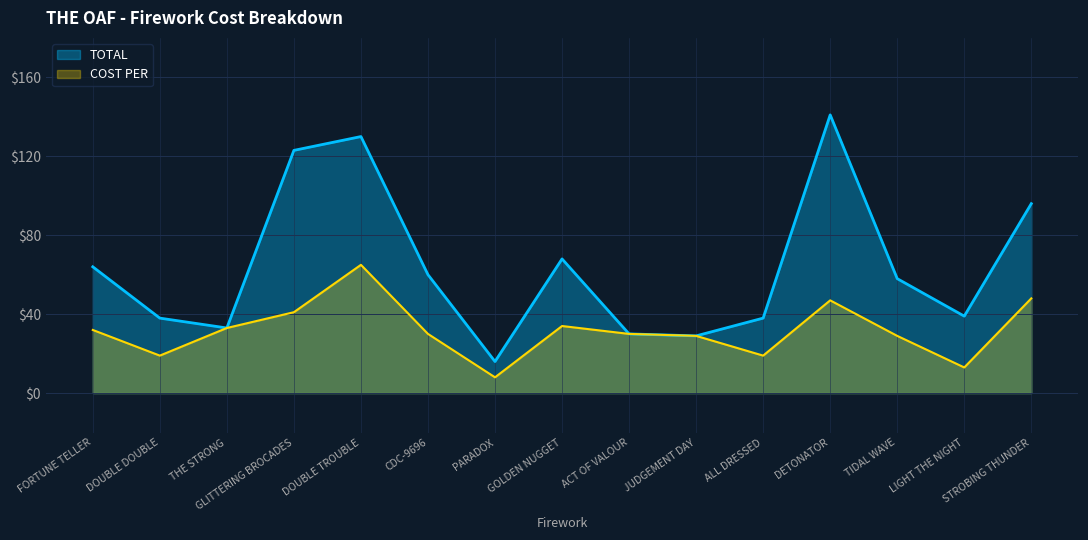

Reading left to right, what are all the values shown in this chart?

TOTAL: 64	38	33	123	130	60	16	68	30	29	38	141	58	39	96
COST PER: 32	19	33	41	65	30	8	34	30	29	19	47	29	13	48